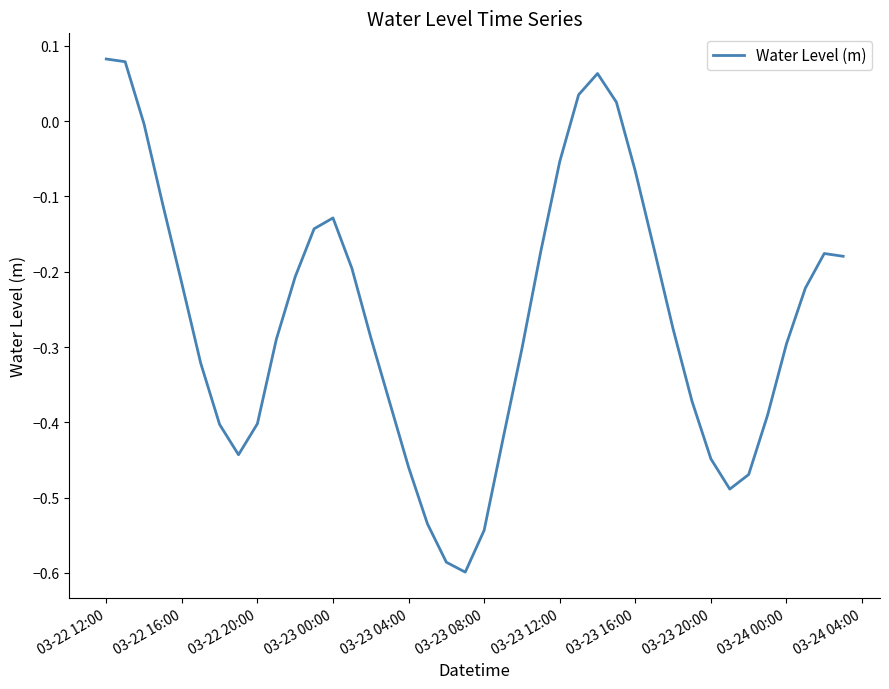

How many lines are shown in the chart?

1